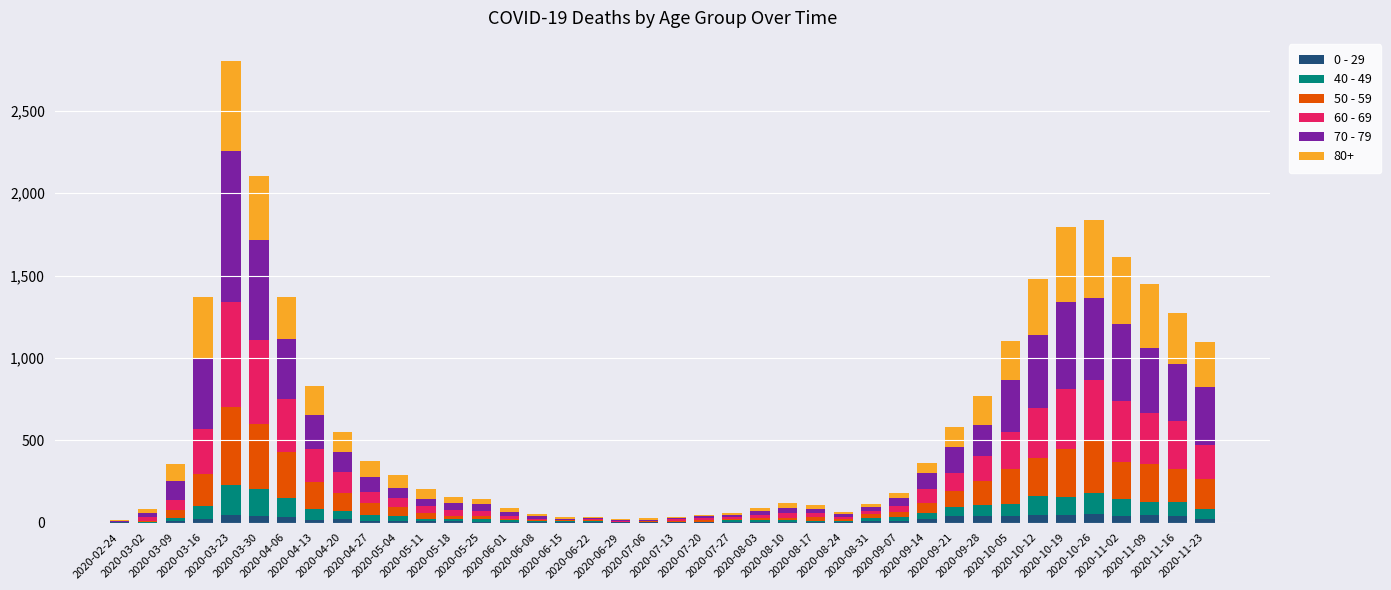

At which label does 60 - 69 first exceed 54?

2020-03-09